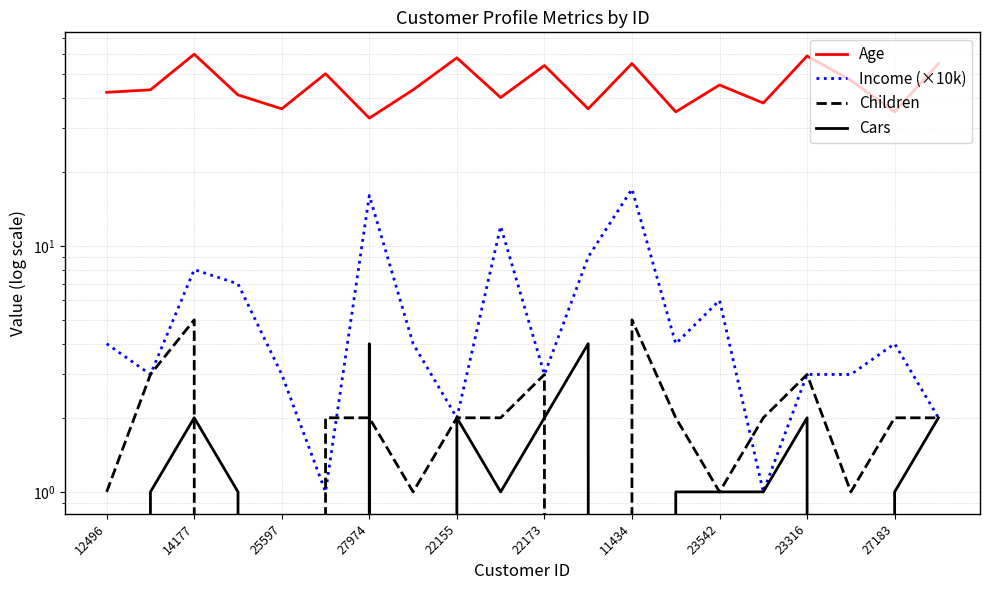

Reading left to right, list all the values displayed in this chart.

Age: 42	43	60	41	36	50	33	43	58	40	54	36	55	35	45	38	59	47	35	55
Income (×10k): 4	3	8	7	3	1	16	4	2	12	3	9	17	4	6	1	3	3	4	2
Children: 1	3	5	0	0	2	2	1	2	2	3	0	5	2	1	2	3	1	2	2
Cars: 0	1	2	1	0	0	4	0	2	1	2	4	0	1	1	1	2	0	1	2